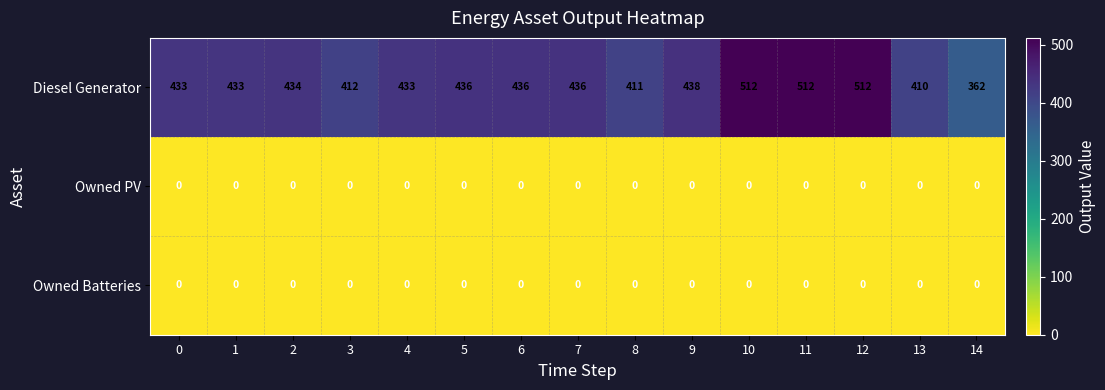

What is the difference between the Diesel Generator values at 14 and 6?

74